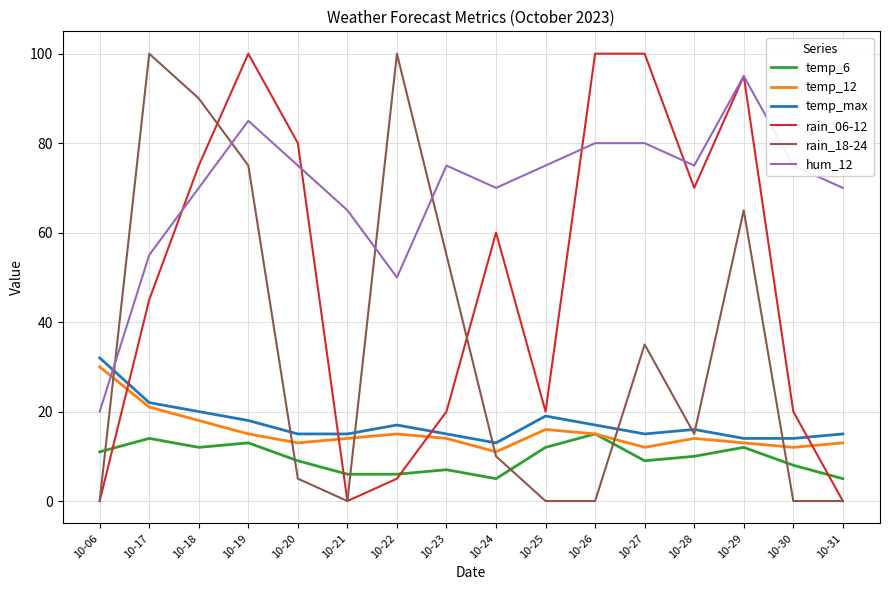

At which label is rain_18-24 closest to 50?

10-23